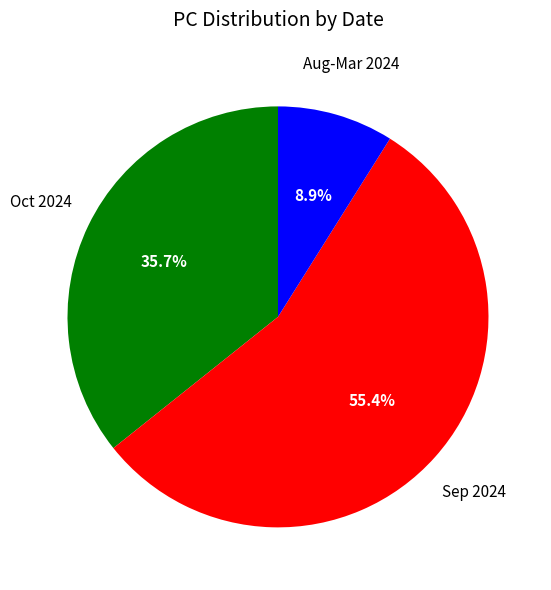

Does any single category account for the majority?

Yes